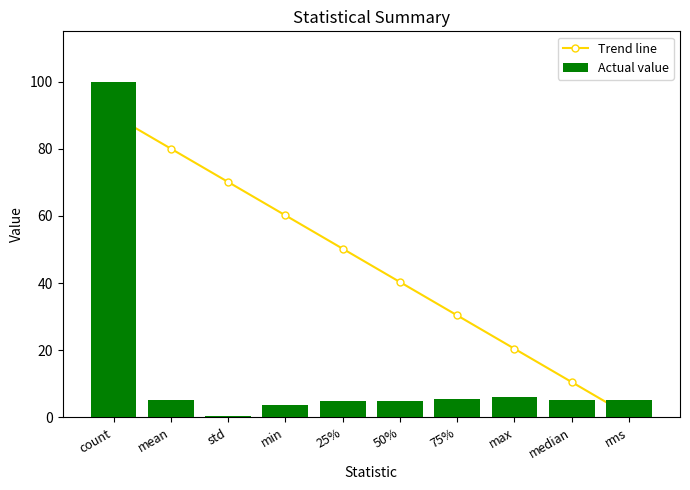

What position from the right is max?

3